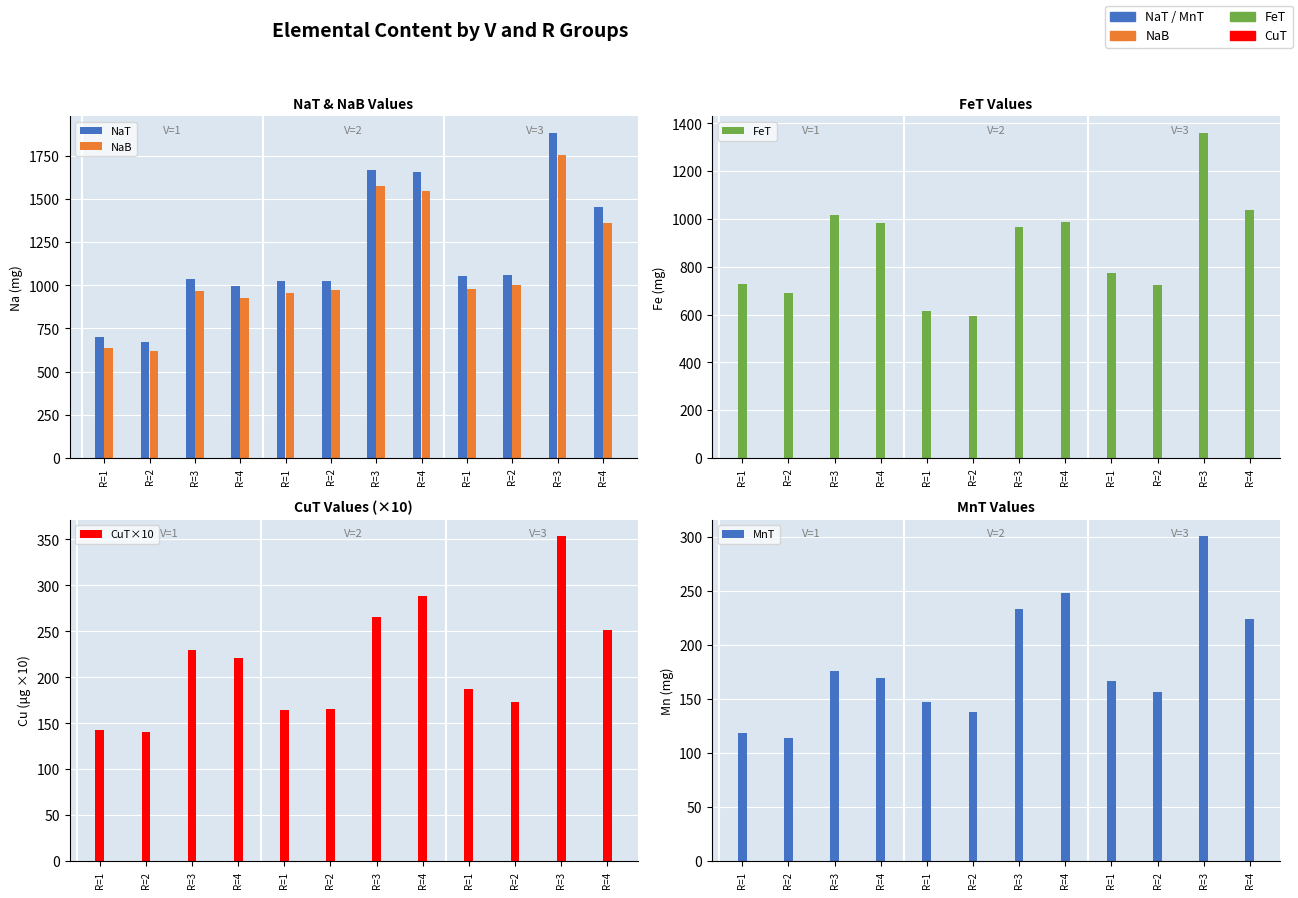

Which category has the highest value across all series?

R=3